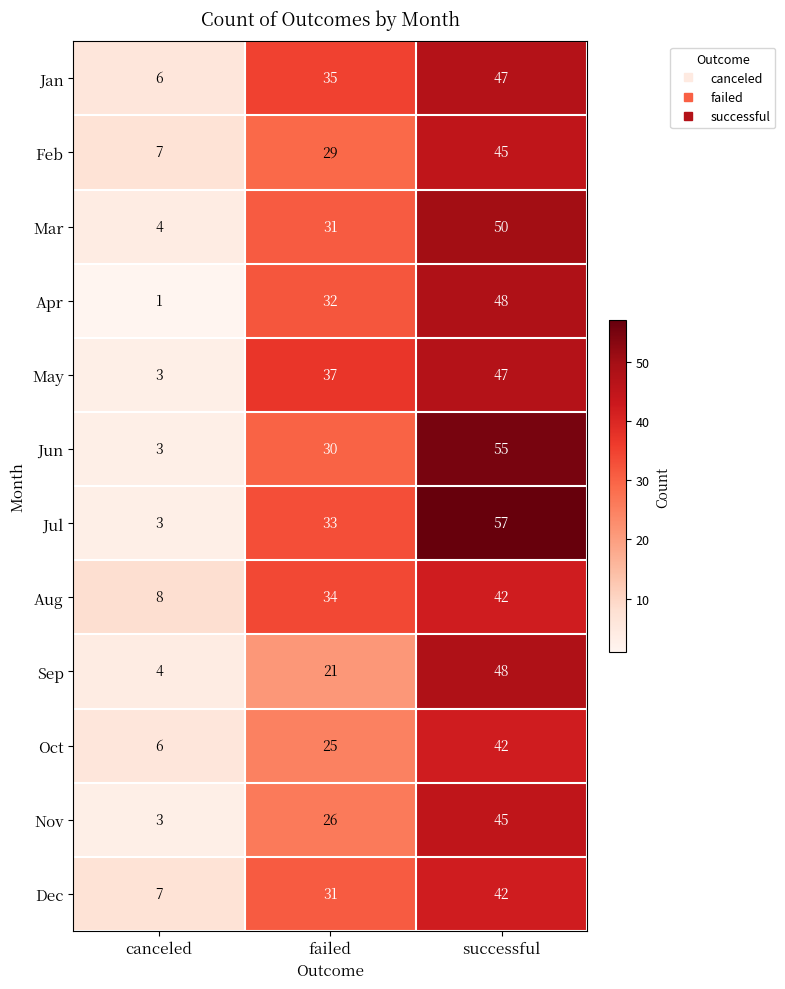

What is the spread (max minus min) of values at failed?

16